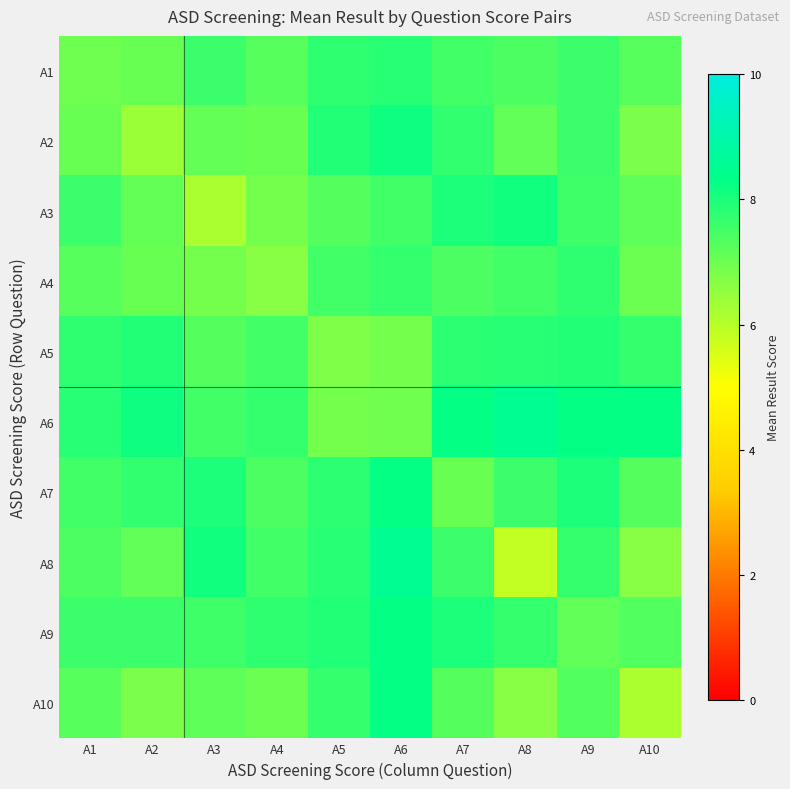

Rank the series at A10 from highest to lowest value.

A6, A5, A9, A7, A1, A3, A4, A2, A8, A10